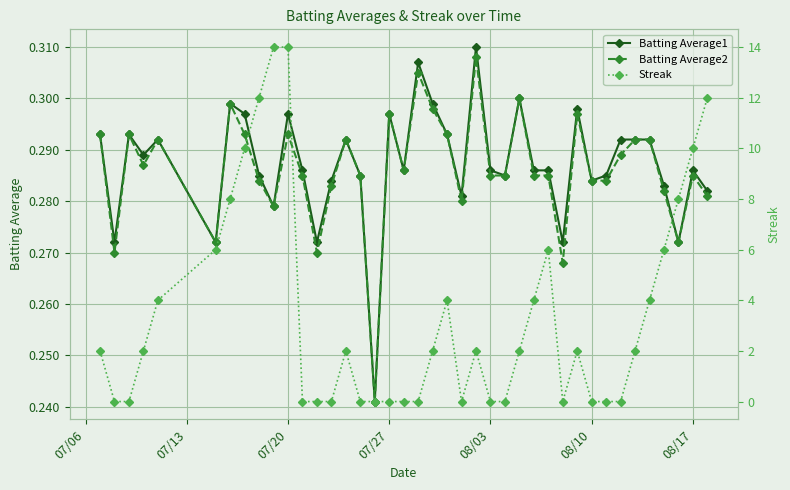

What is the average value of the Batting Average2 series?

0.3